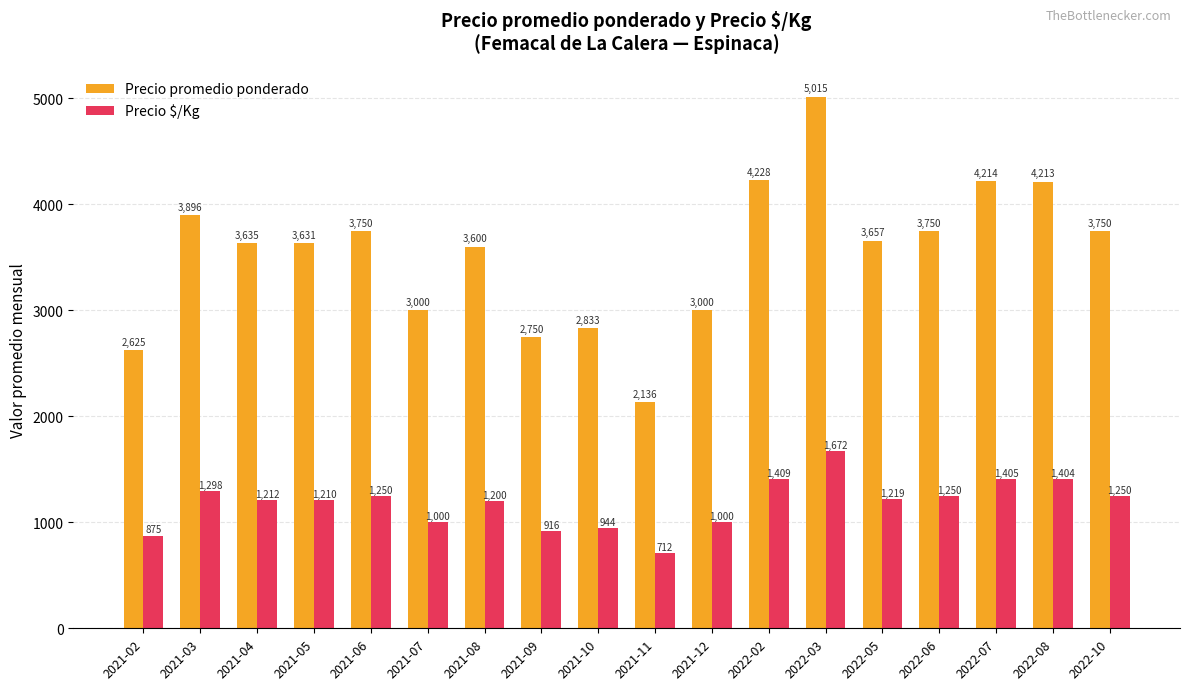

What is the difference between the second highest and second lowest values in the Precio $/Kg series?

534